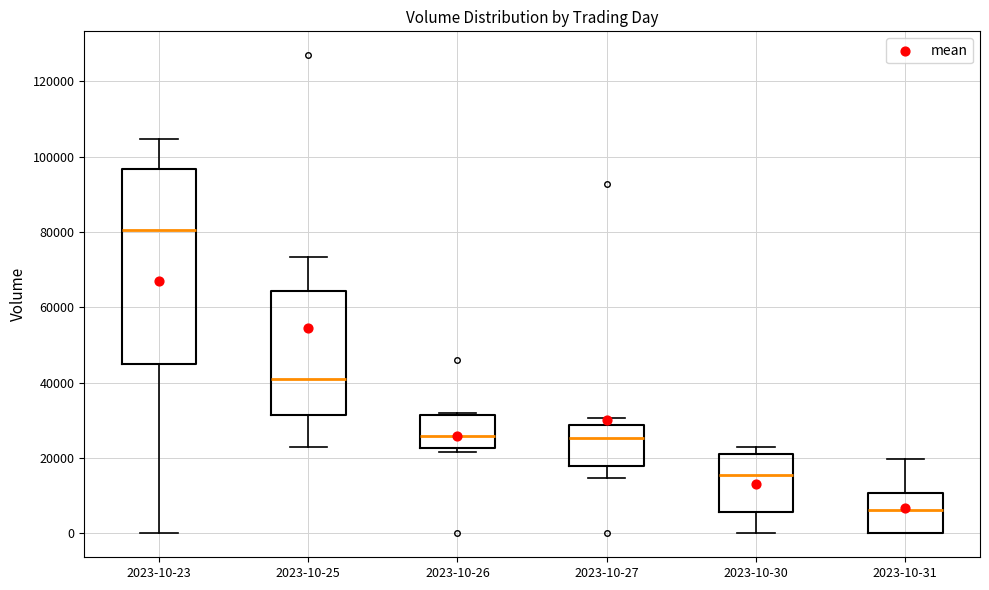

Reading left to right, transcribe this box plot: for each box, give where its median line is, the range the box spans, and where its two whiskers end, as read against the y-axis. The values are not printed on the chart, so give them approximately, as read against the axis.

2023-10-23: median 80000, box 44000 to 96000, whiskers 0 to 104000
2023-10-25: median 40000, box 32000 to 64000, whiskers 22000 to 74000
2023-10-26: median 26000, box 22000 to 32000, whiskers 22000 (just below the box's lower edge) to 32000
2023-10-27: median 26000, box 18000 to 28000, whiskers 14000 to 30000
2023-10-30: median 16000, box 6000 to 22000, whiskers 0 to 22000 (just above the box's upper edge)
2023-10-31: median 6000, box 0 to 10000, whiskers 0 to 20000